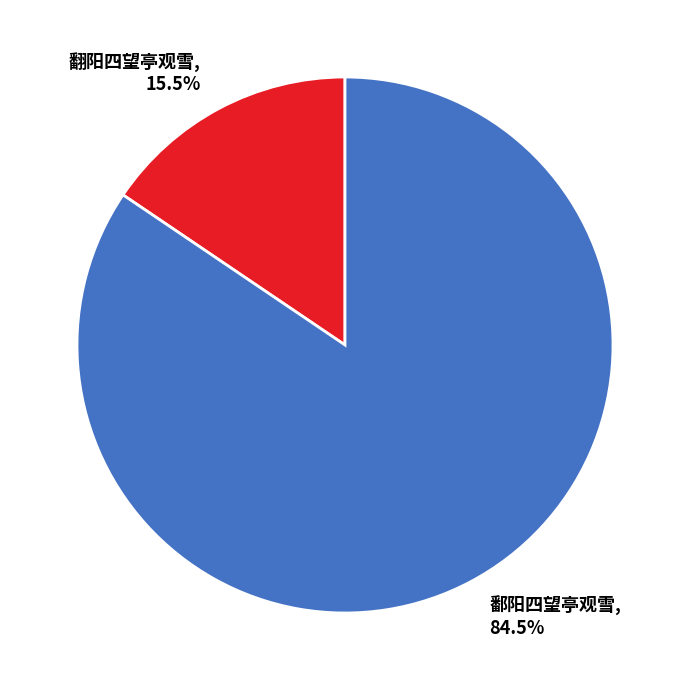

How many slices are in this pie chart?

2